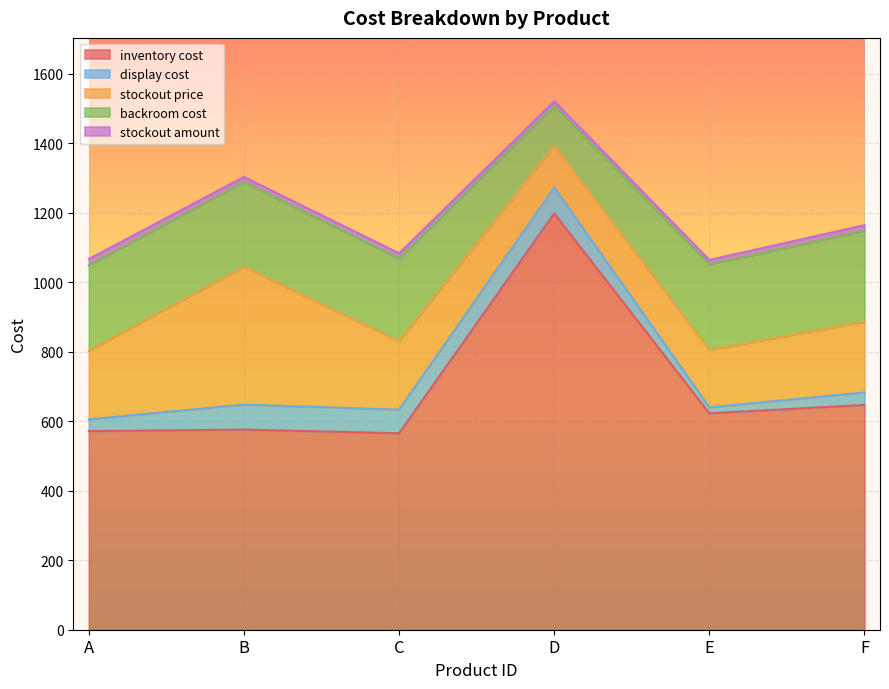

Which series has the largest total across all categories?

inventory cost